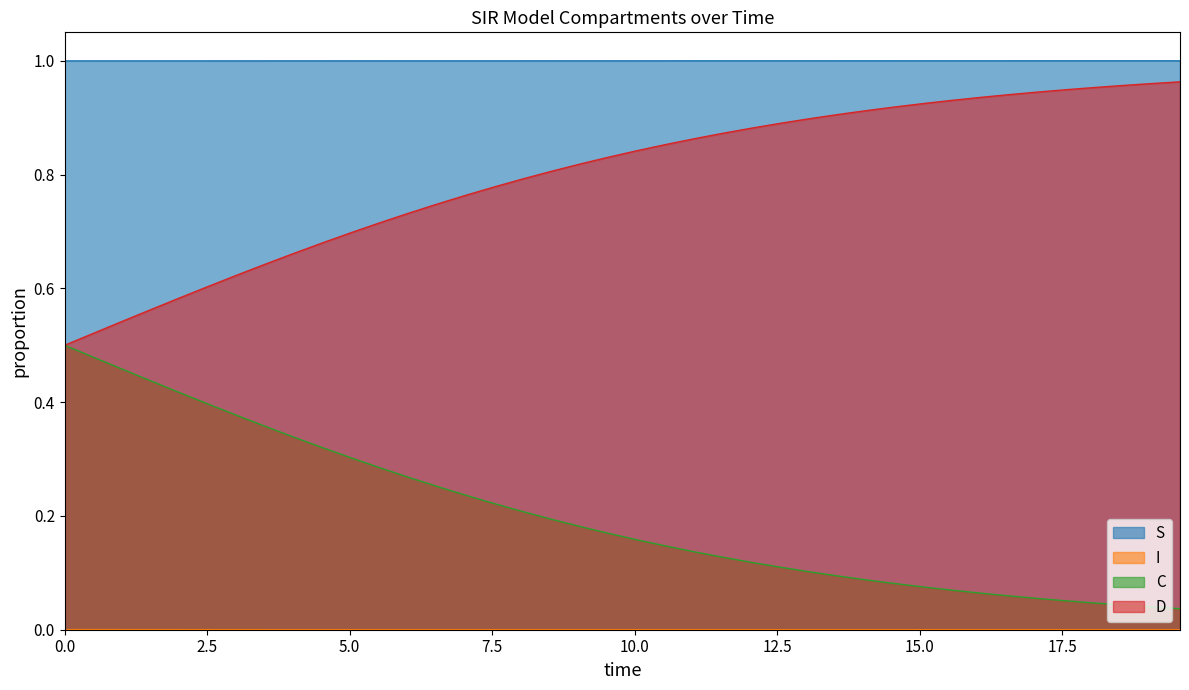

Which series has the largest total across all categories?

S